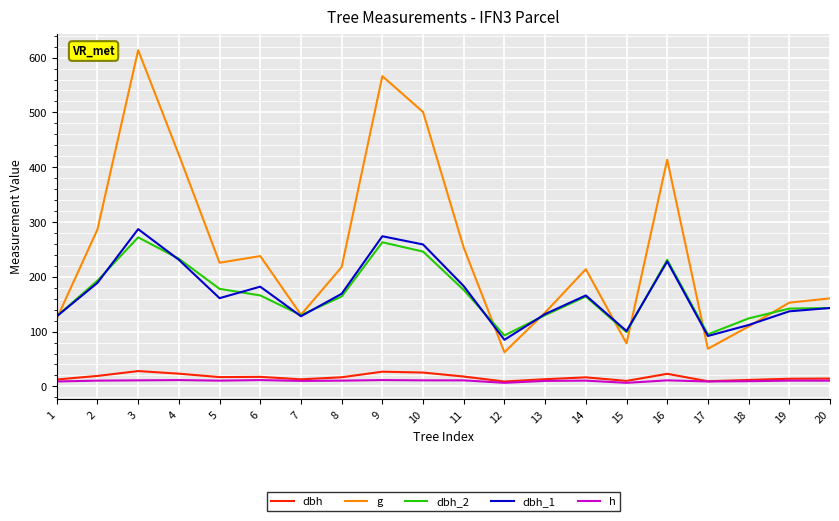

True or false: h and dbh_2 cross at least once.

False